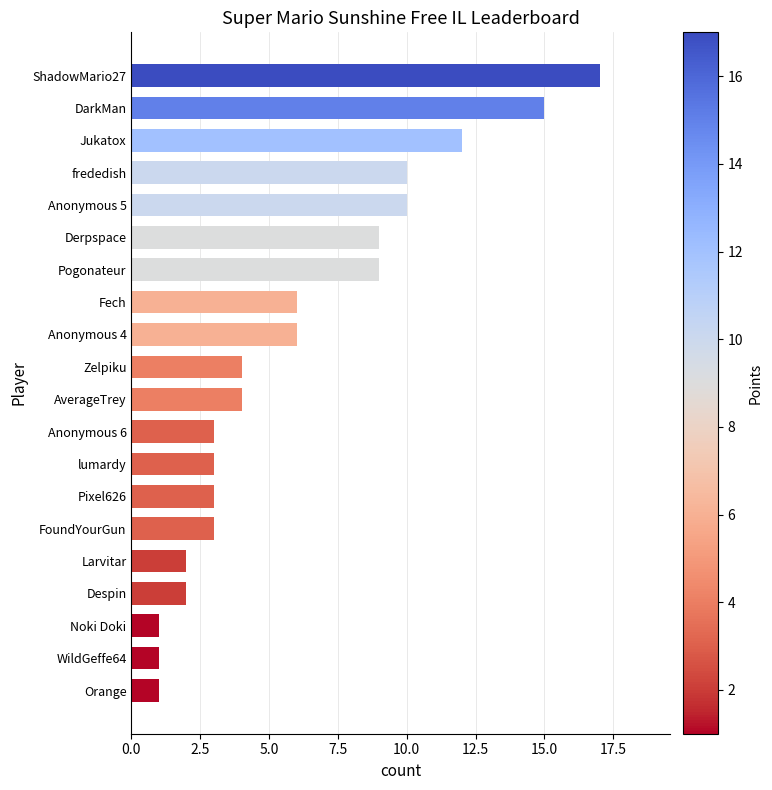

Which has a higher value, Fech or Anonymous 5?

Anonymous 5